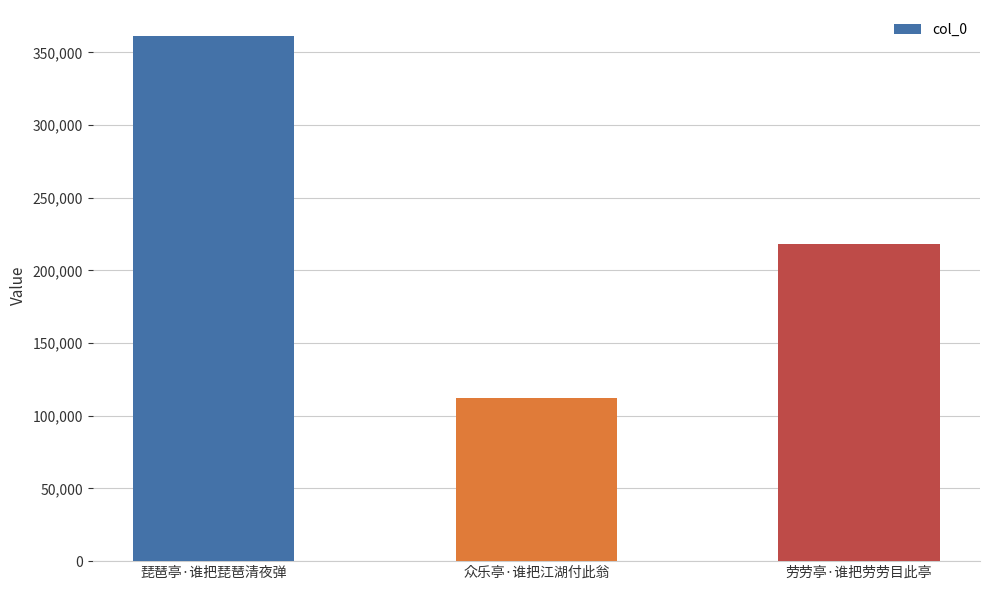

How many bars are there in total?

3